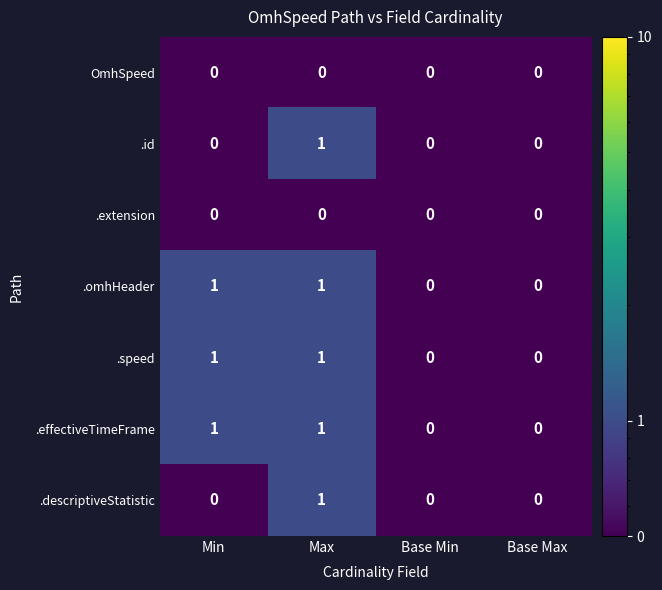

The .omhHeader series shows 0 at Base Max. True or false?

True